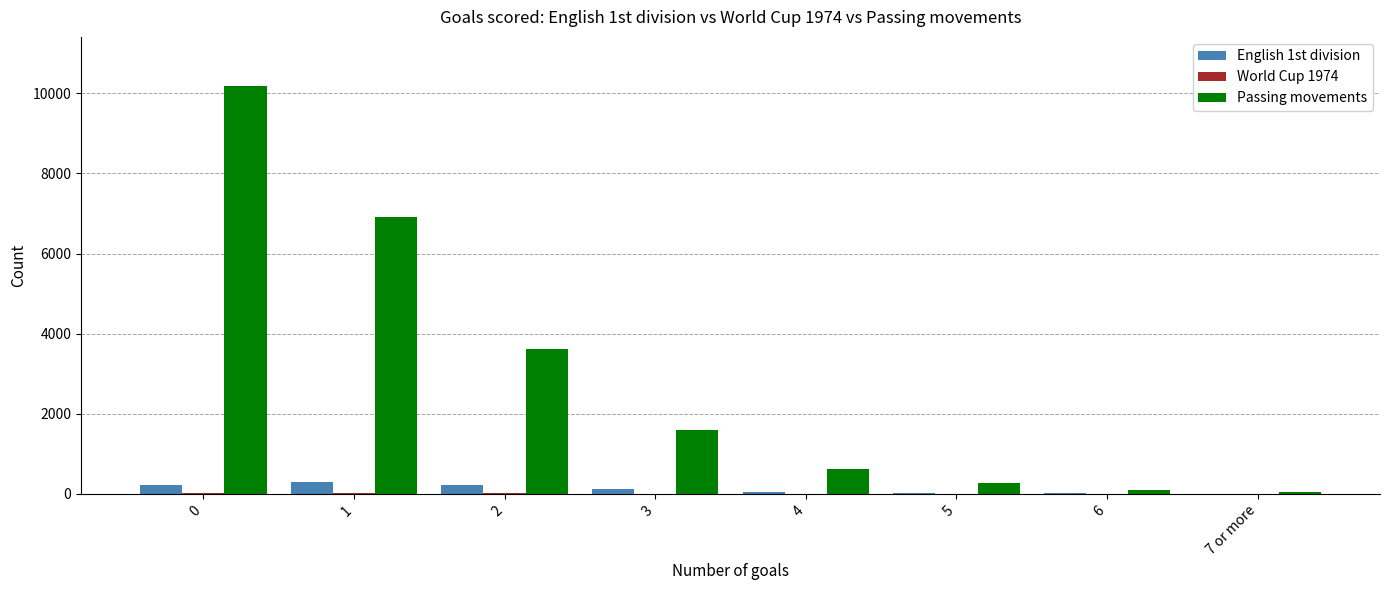

How many data points does each series have?

8